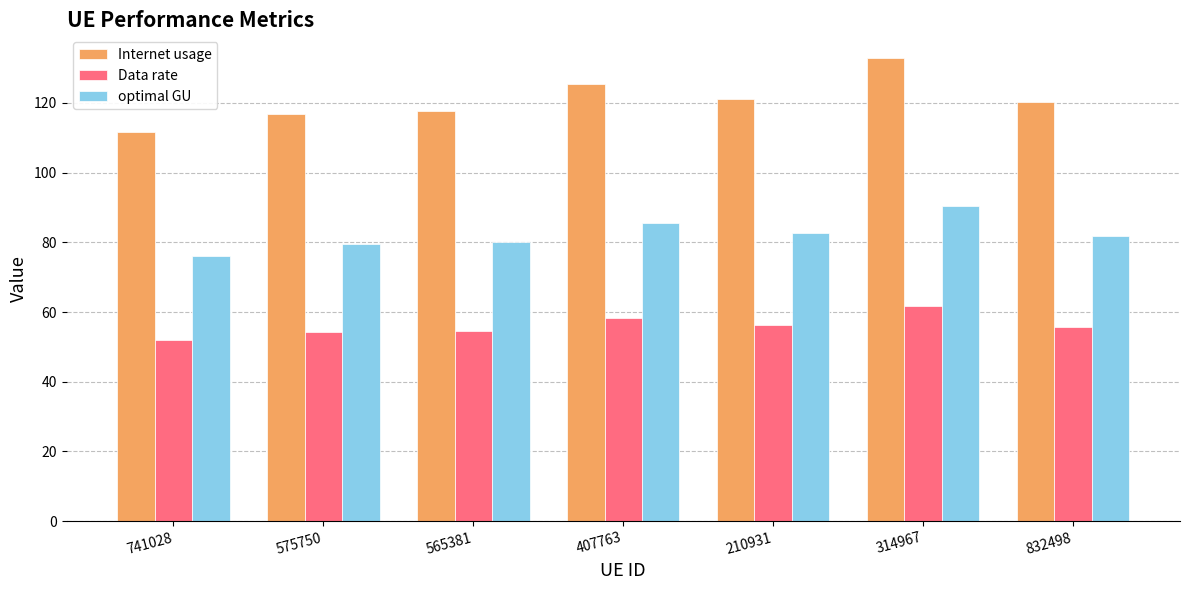

Which series has the widest spread of values?

Internet usage